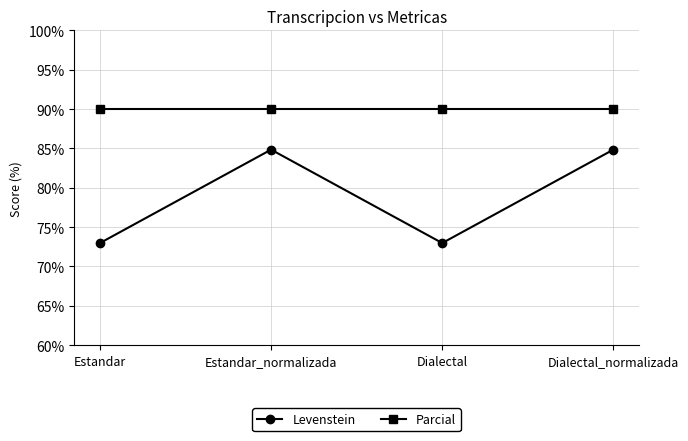

What is the maximum value shown in the chart?

90.0